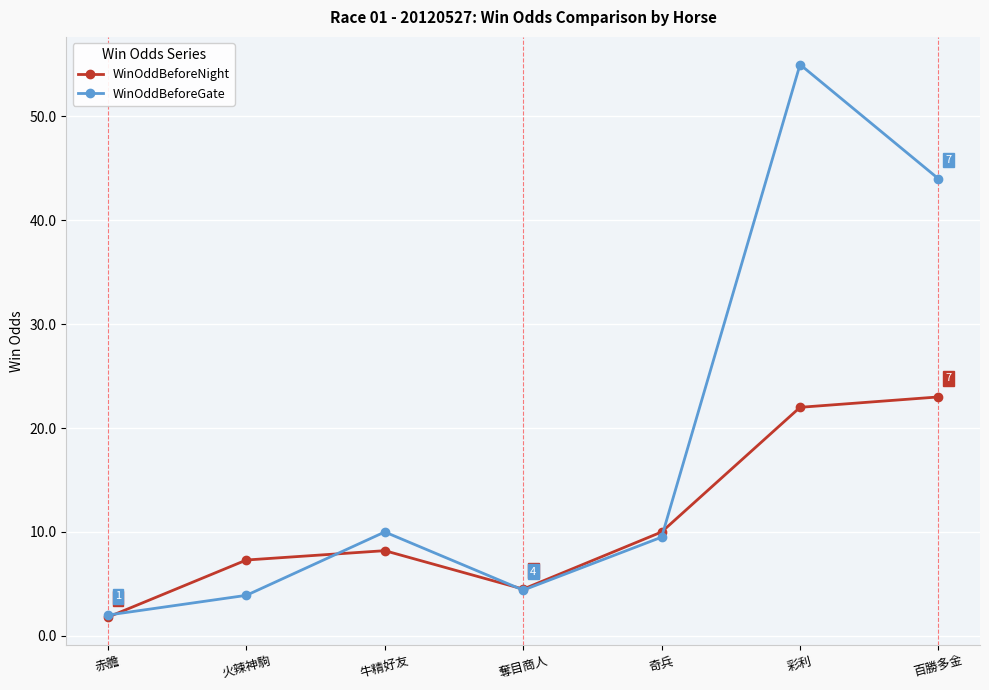

Where is WinOddBeforeGate nearest to the value 28?

百勝多金